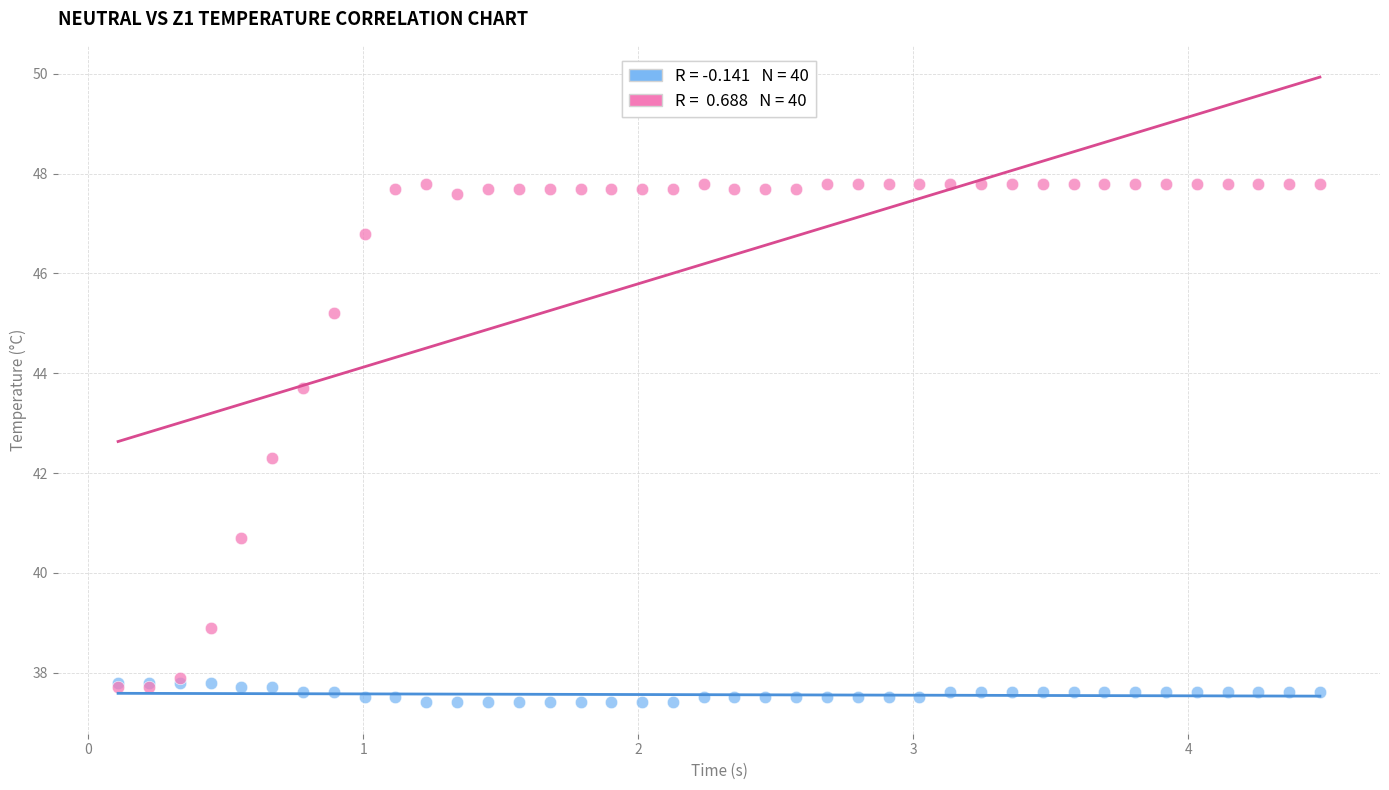

Across all series, what Y value is closest to 42?

42.3